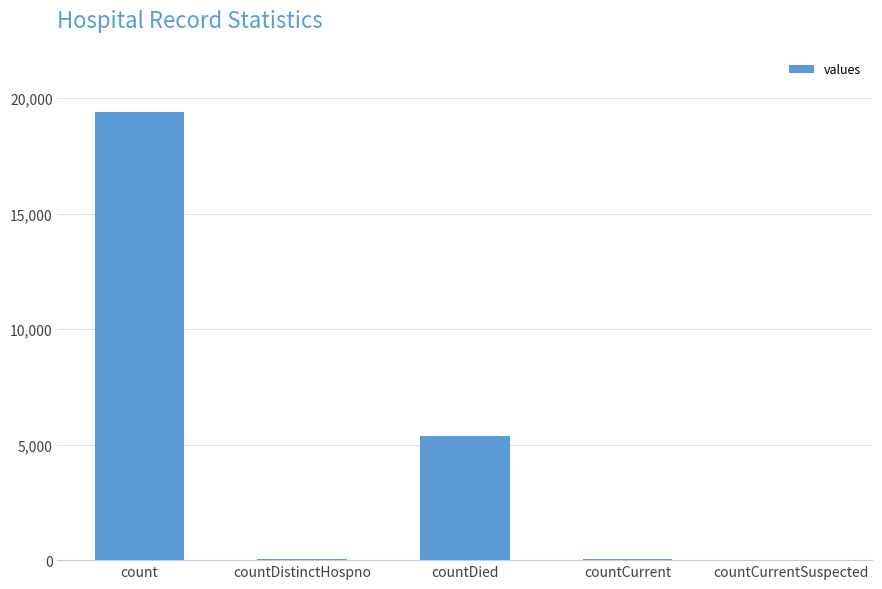

At which label does the data first exceed 60?

count